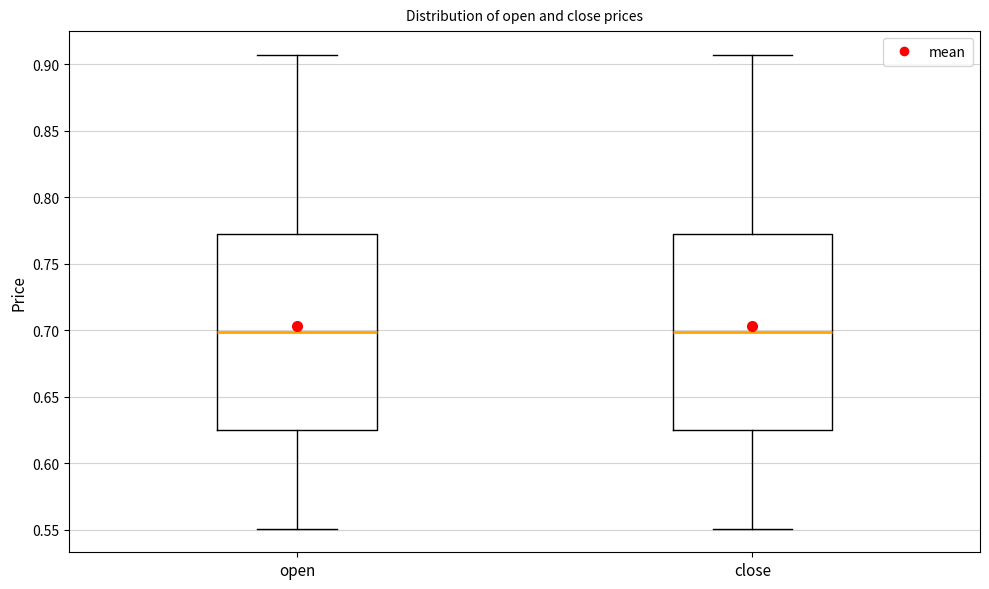

Reading left to right, transcribe this box plot: for each box, give where its median line is, the range the box spans, and where its two whiskers end, as read against the y-axis. The values are not printed on the chart, so give them approximately, as read against the axis.

open: median 0.700, box 0.625 to 0.770, whiskers 0.550 to 0.905
close: median 0.700, box 0.625 to 0.770, whiskers 0.550 to 0.905